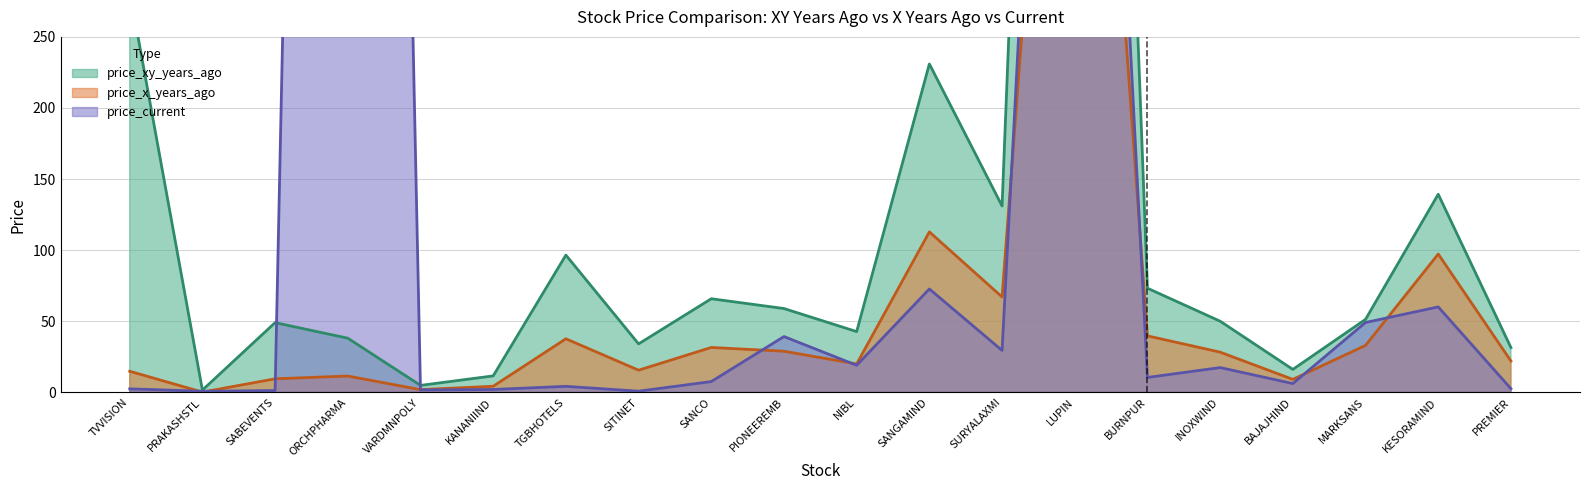

What is the difference between the maximum and minimum values in the price_current series?

2406.8